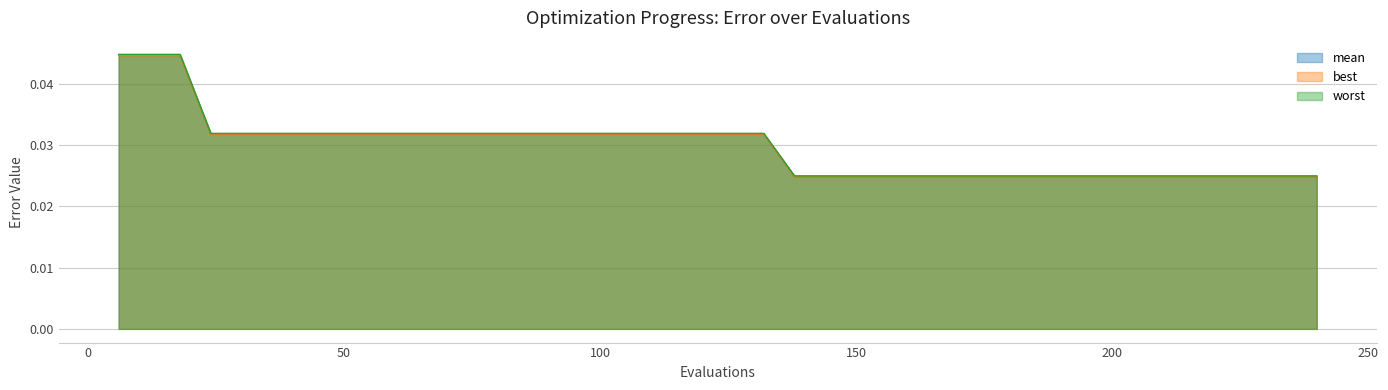

Which series has the widest spread of values?

worst